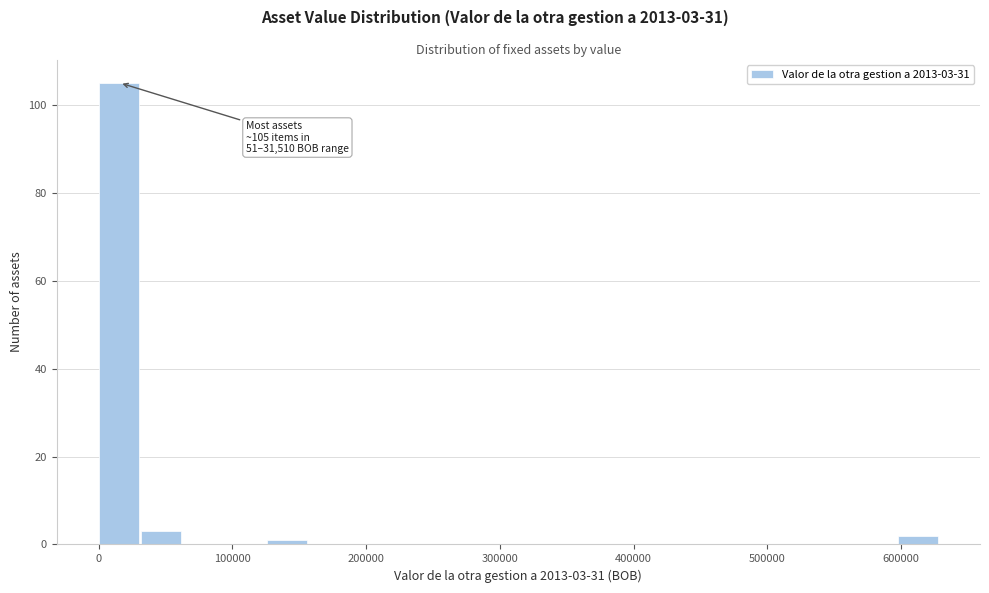

Around what value on the x-axis is the tallest bar? Give the approximate position of its centre, as read against the axis.

10000